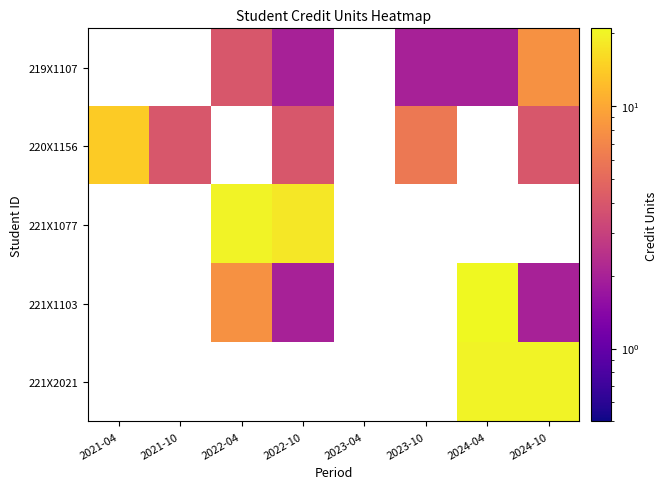

At which label does 220X1156 first exceed 6?

2021-04